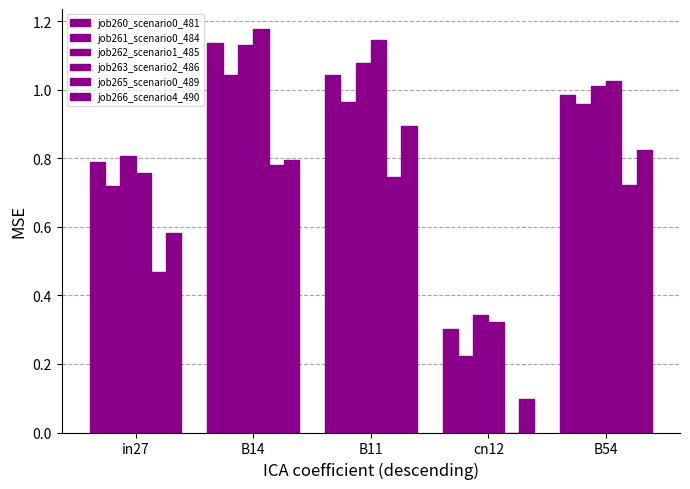

The job263_scenario2_486 series shows 1.1 at B11. True or false?

True